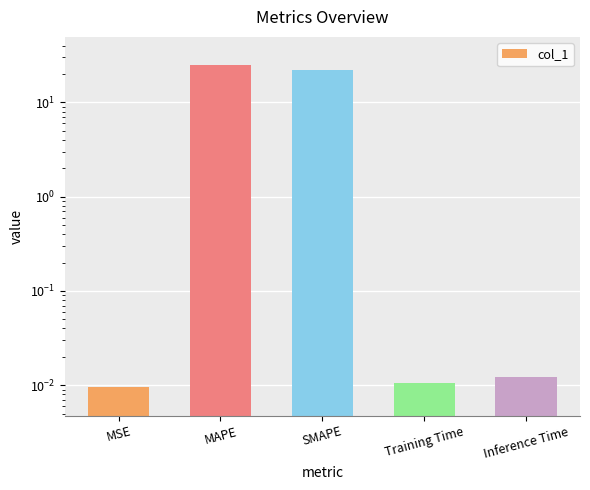

At which label is the value closest to 12?

SMAPE